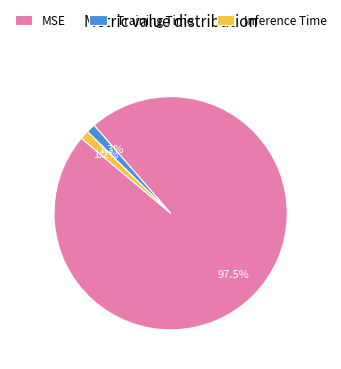

Does Inference Time account for over 50% of the chart?

No